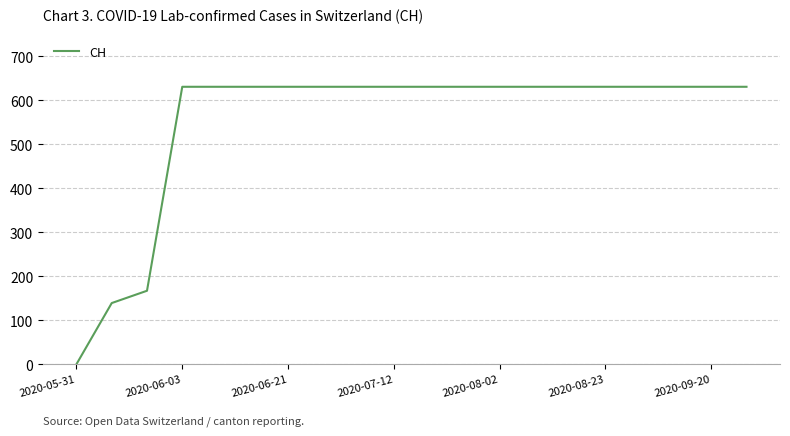

How many lines are shown in the chart?

1